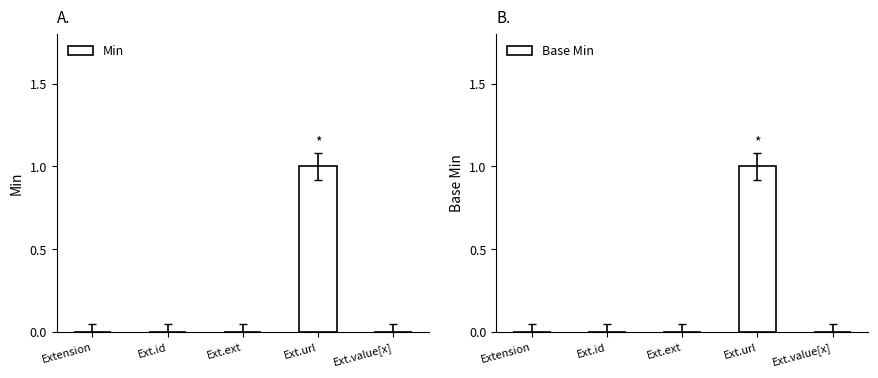

What is the difference between the maximum and minimum values in the Base Min series?

1